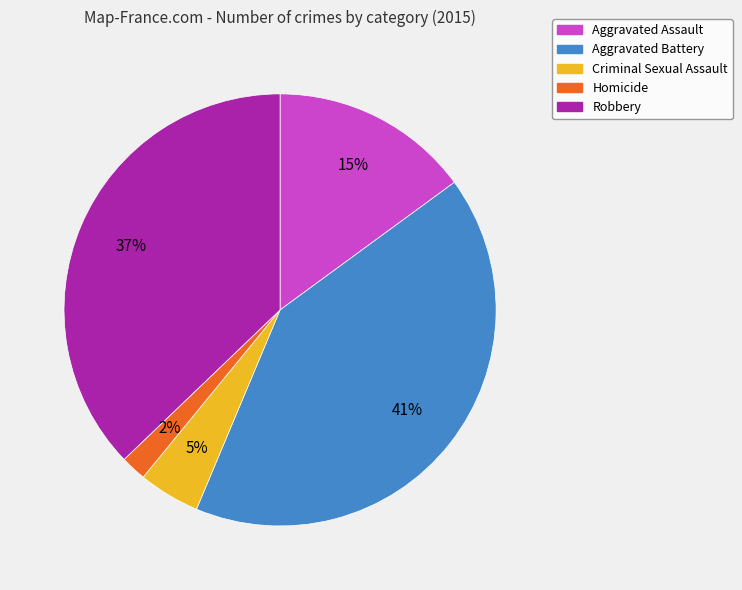

Is it true that Homicide is 2% of the pie?

True